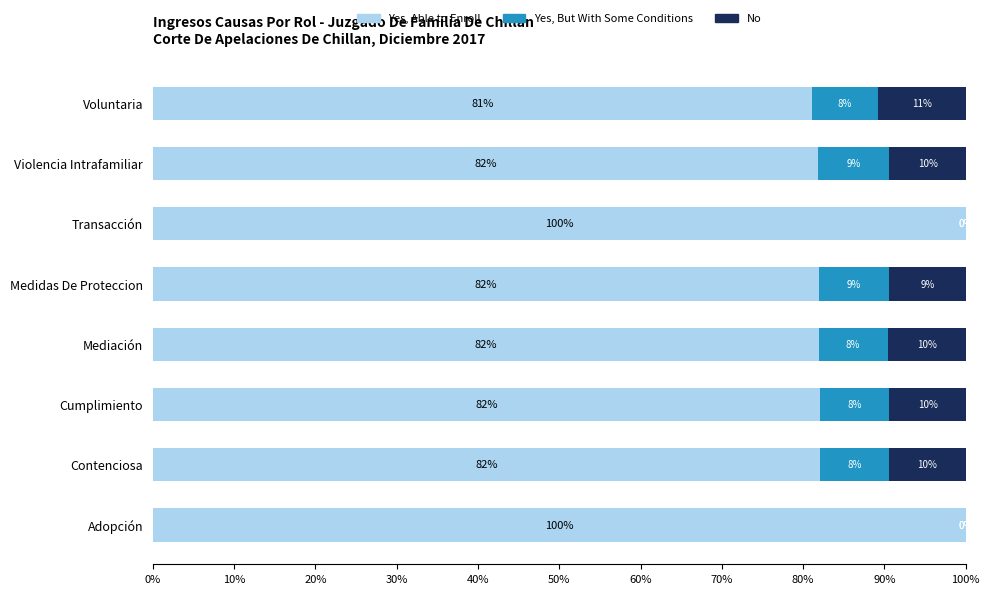

How many data points in Yes, Able to Enroll are above 82?

4